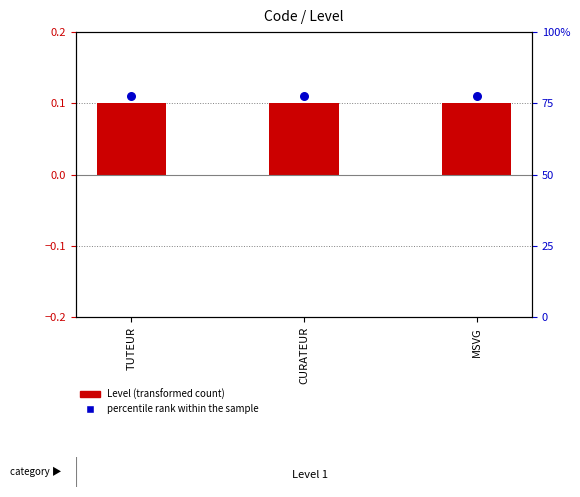

At how many categories does at least one series exceed 0?

3